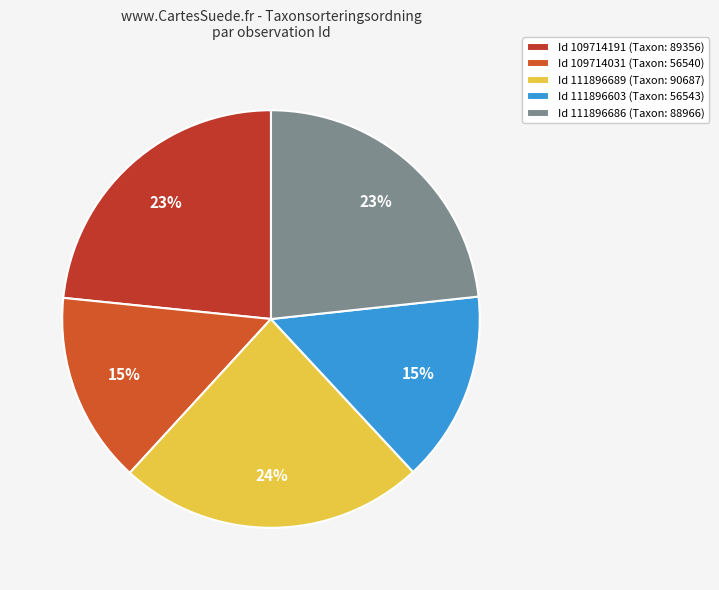

What is the smallest slice in the pie chart?

109714031